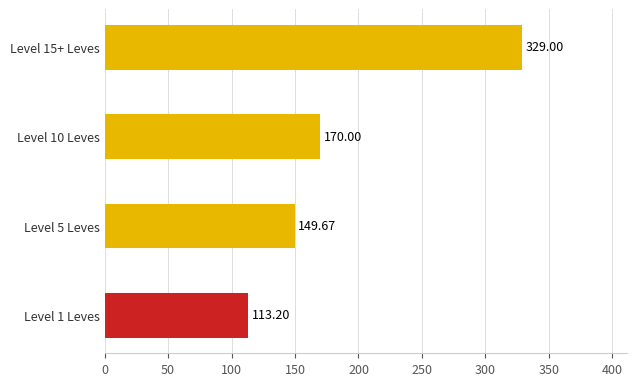

What is the difference between the values at Level 10 Leves and Level 5 Leves?

20.3